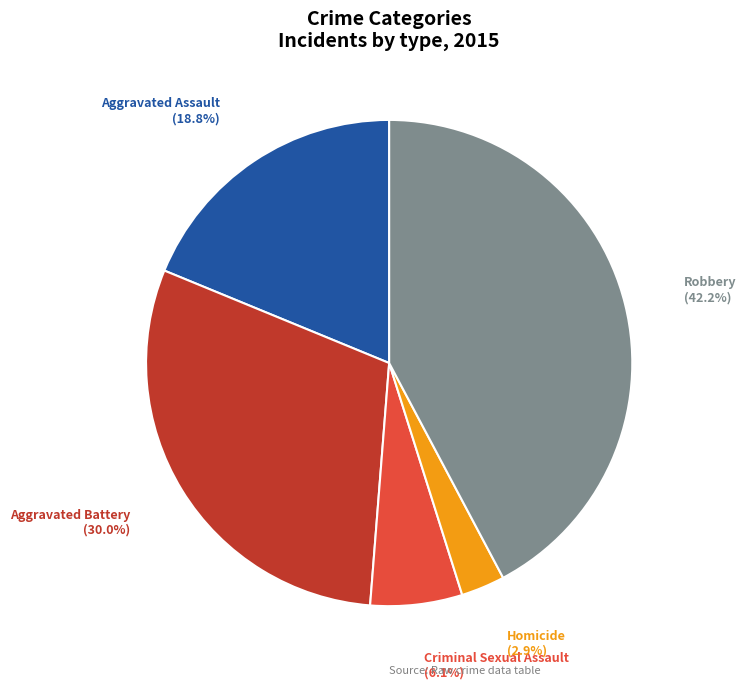

Count the number of slices in the pie.

5